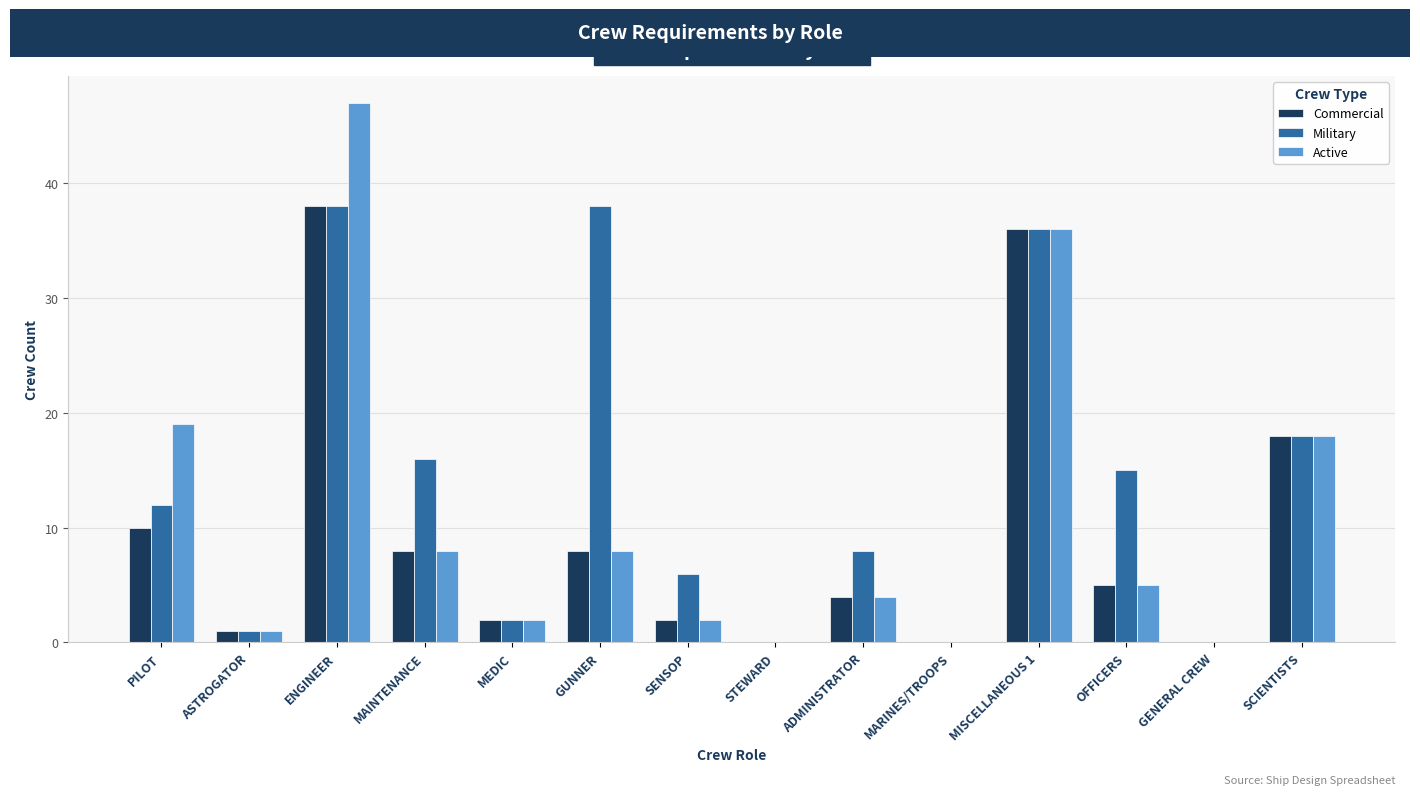

Between STEWARD and OFFICERS, which series saw the biggest shift?

Military